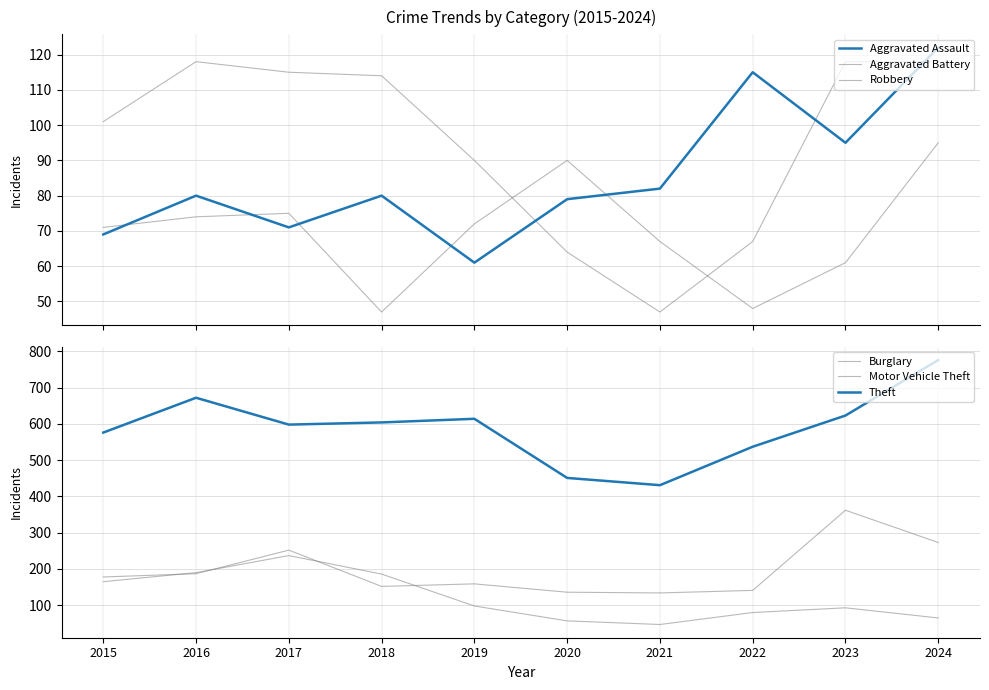

In Robbery, how many points are lower than both neighbors (excluding endpoints)?

1